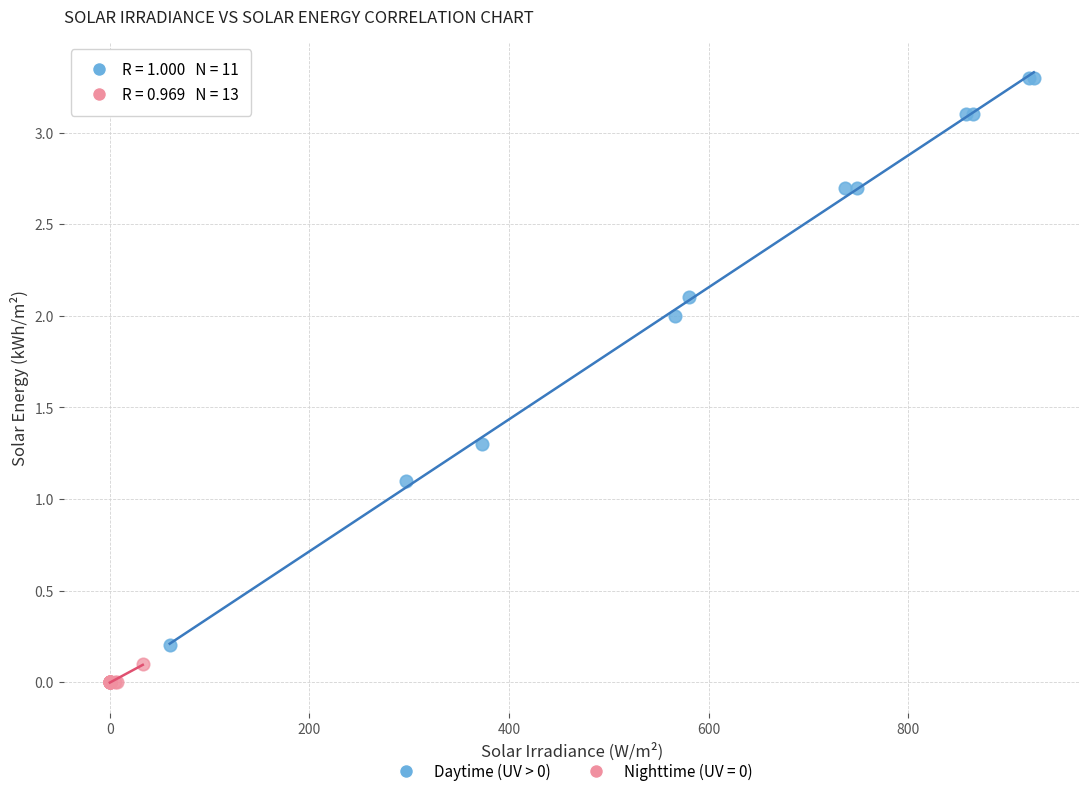

Which series reaches the minimum Y coordinate?

Nighttime (UV = 0)